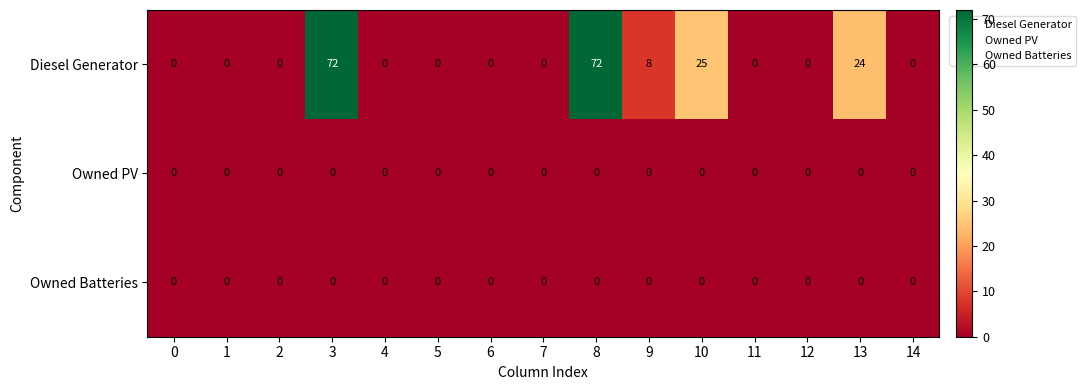

Which series has the widest spread of values?

Diesel Generator